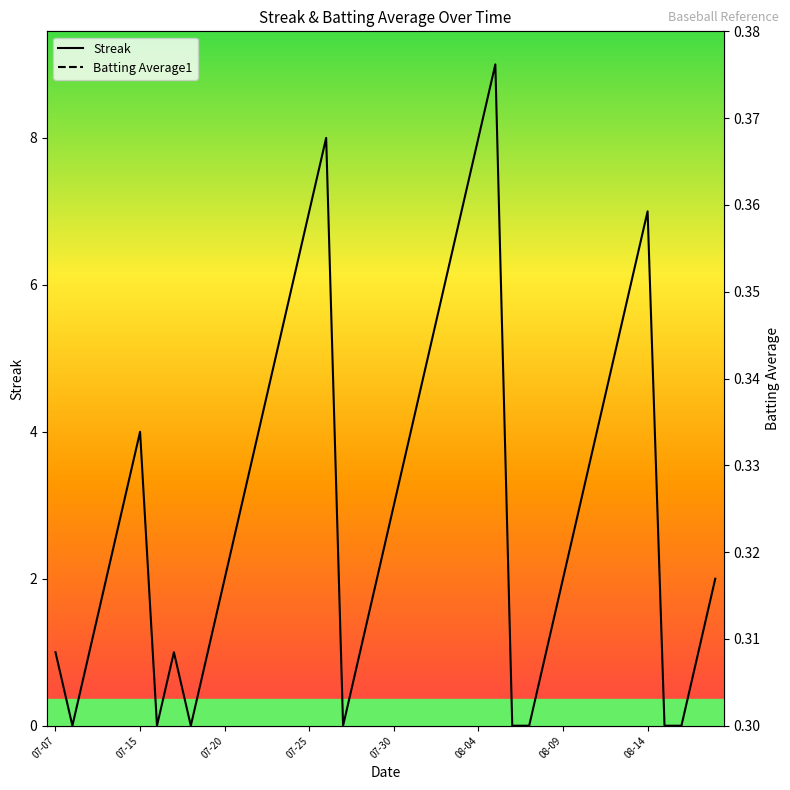

What are all the series names shown in the legend?

Streak, Batting Average1